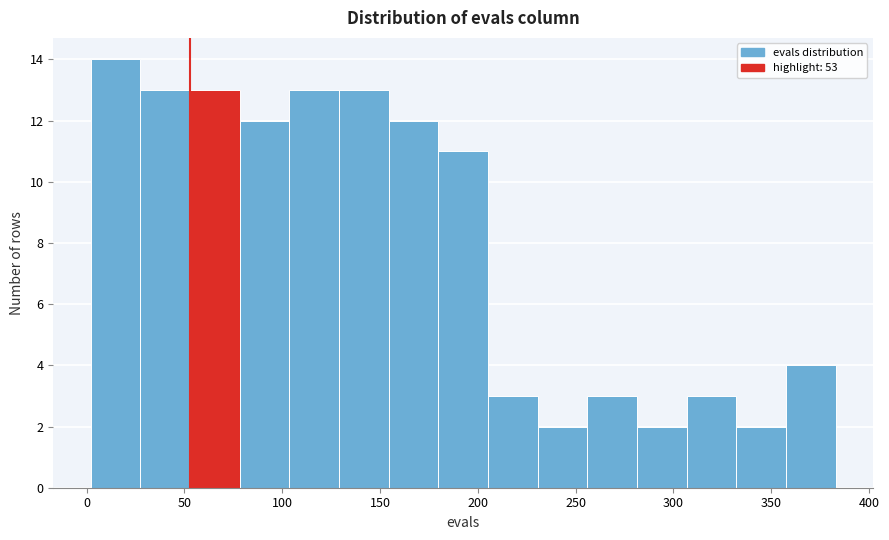

What is the height of the bar covering 105 to 130 on the x-axis? Neither the bar edges nor the heights are printed on the chart, so give them approximately, as read against the axes.

13